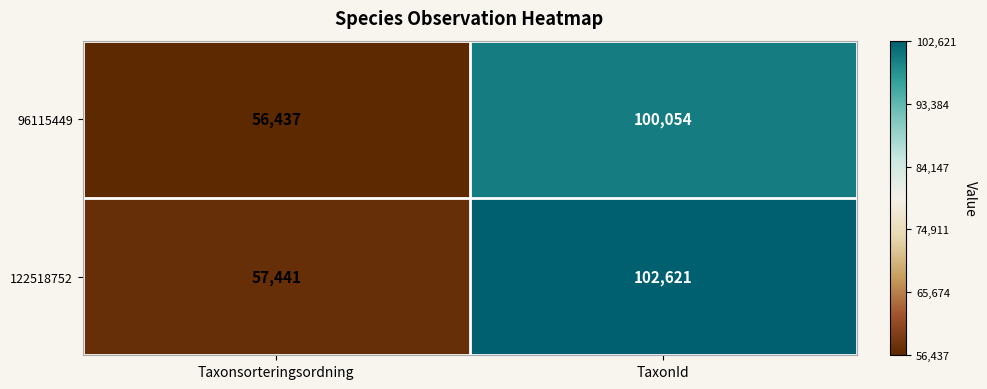

At which category is the sum across all series the highest?

TaxonId